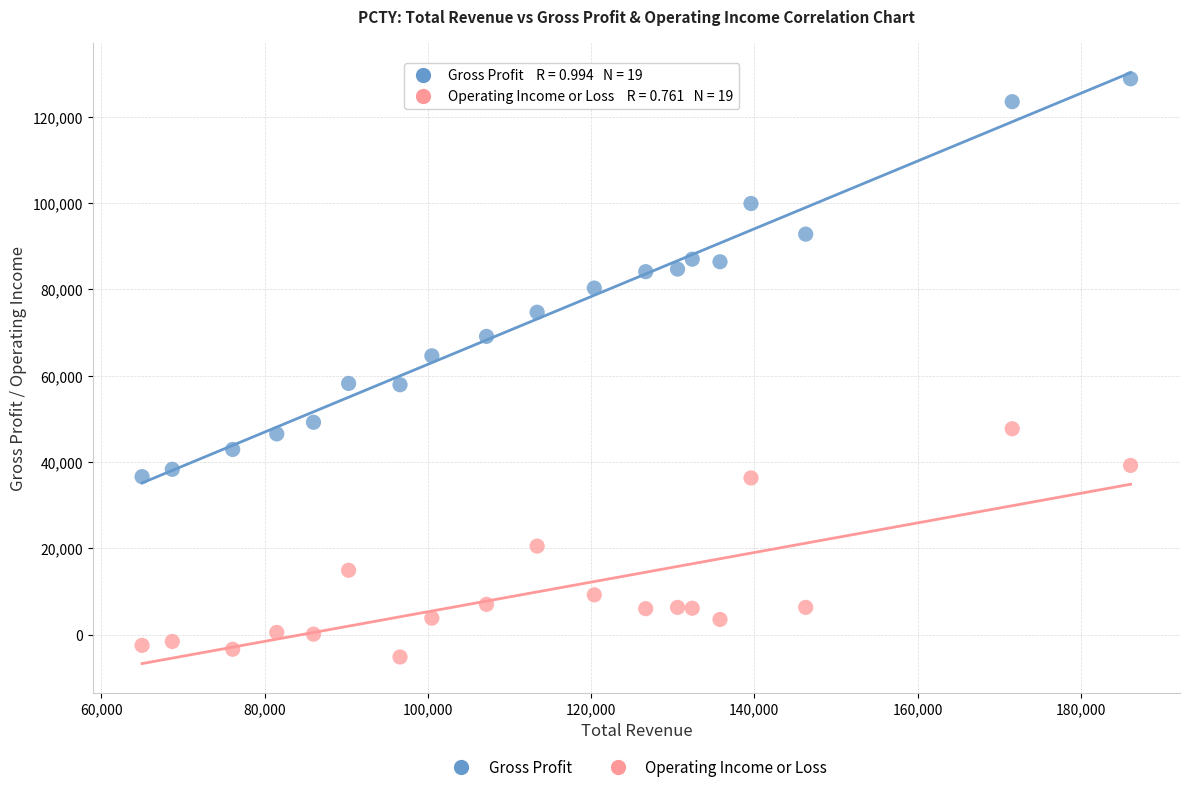

What is the X range (max minus min) for the scatter plot?

121100